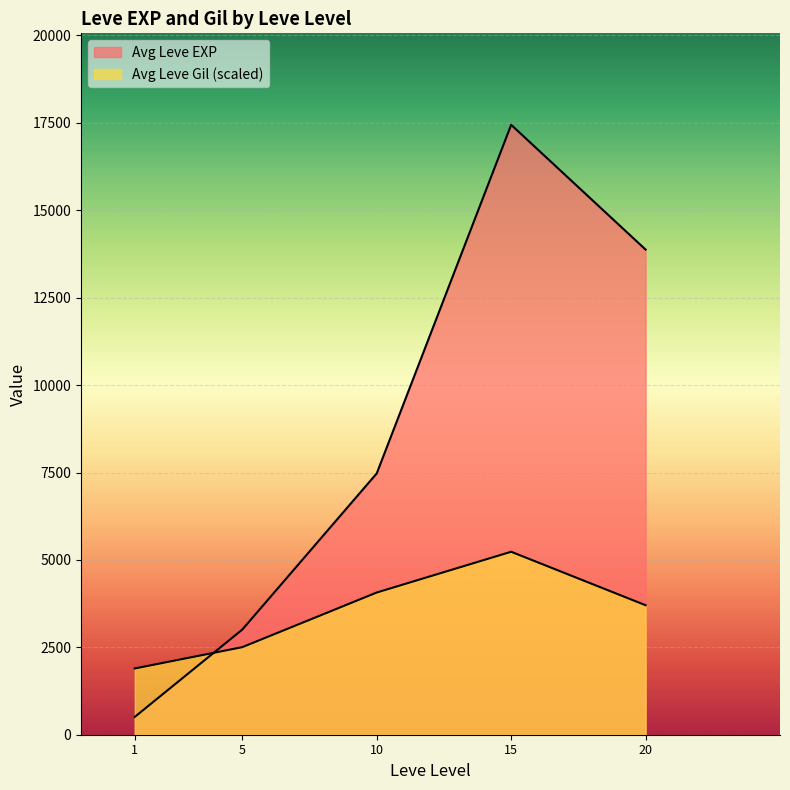

Does the chart display data point markers on the line(s)?

No